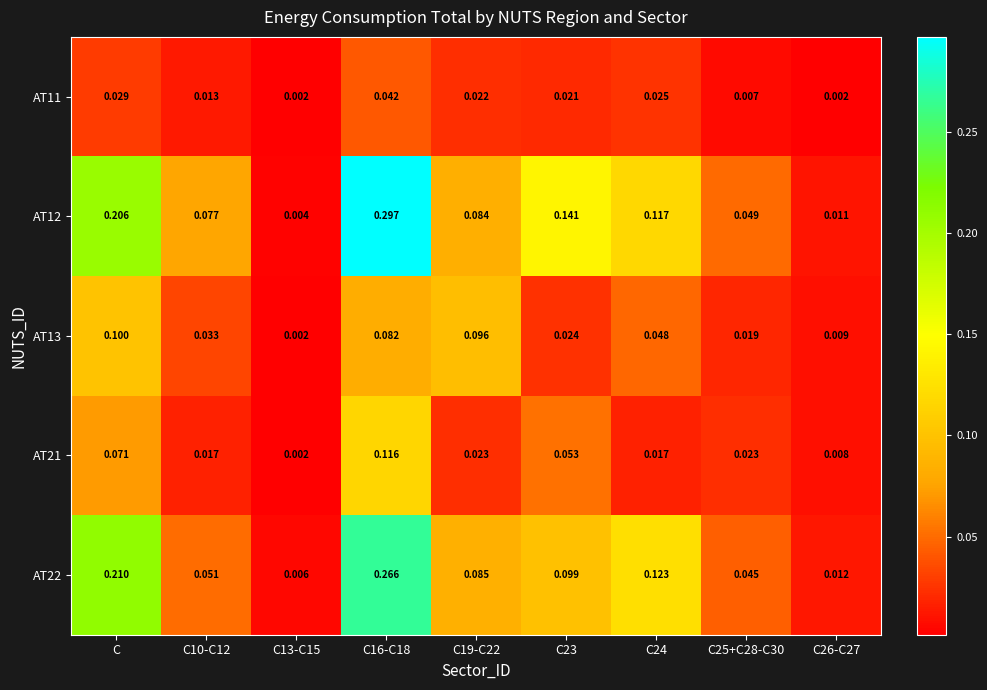

Is the value of AT11 at C24 greater than the value of AT12 at C13-C15?

Yes